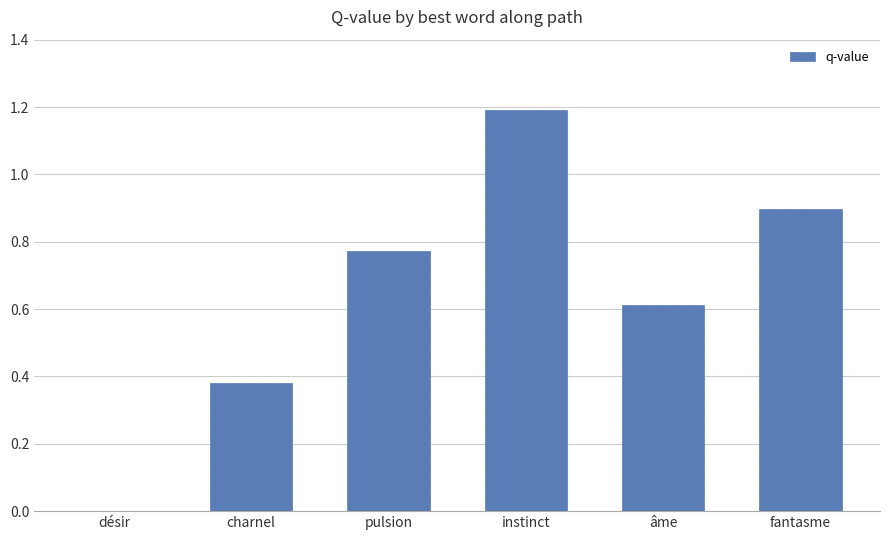

What is the sum of all values?

3.9